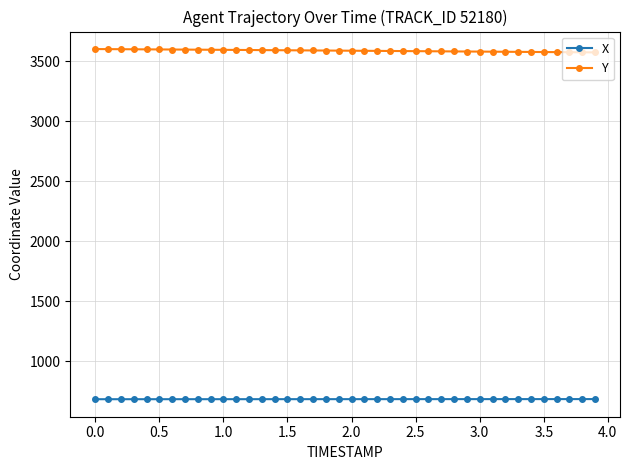

What is the value of the X point at the 22nd from the left?

685.8